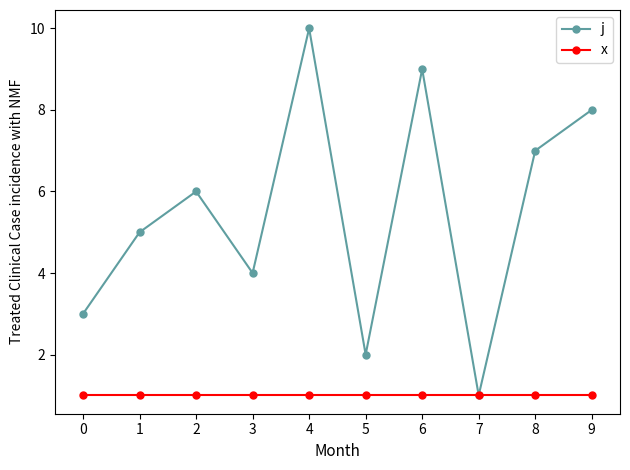

What is the value of the x point at the 4th from the left?

1